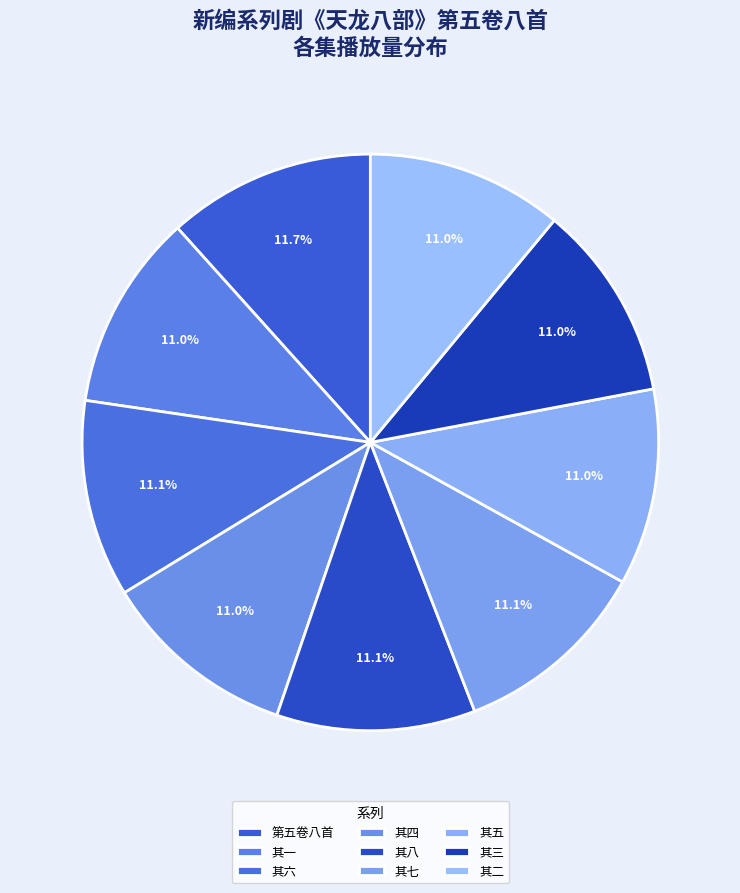

To the nearest percent, what is the average slice percentage?

11%